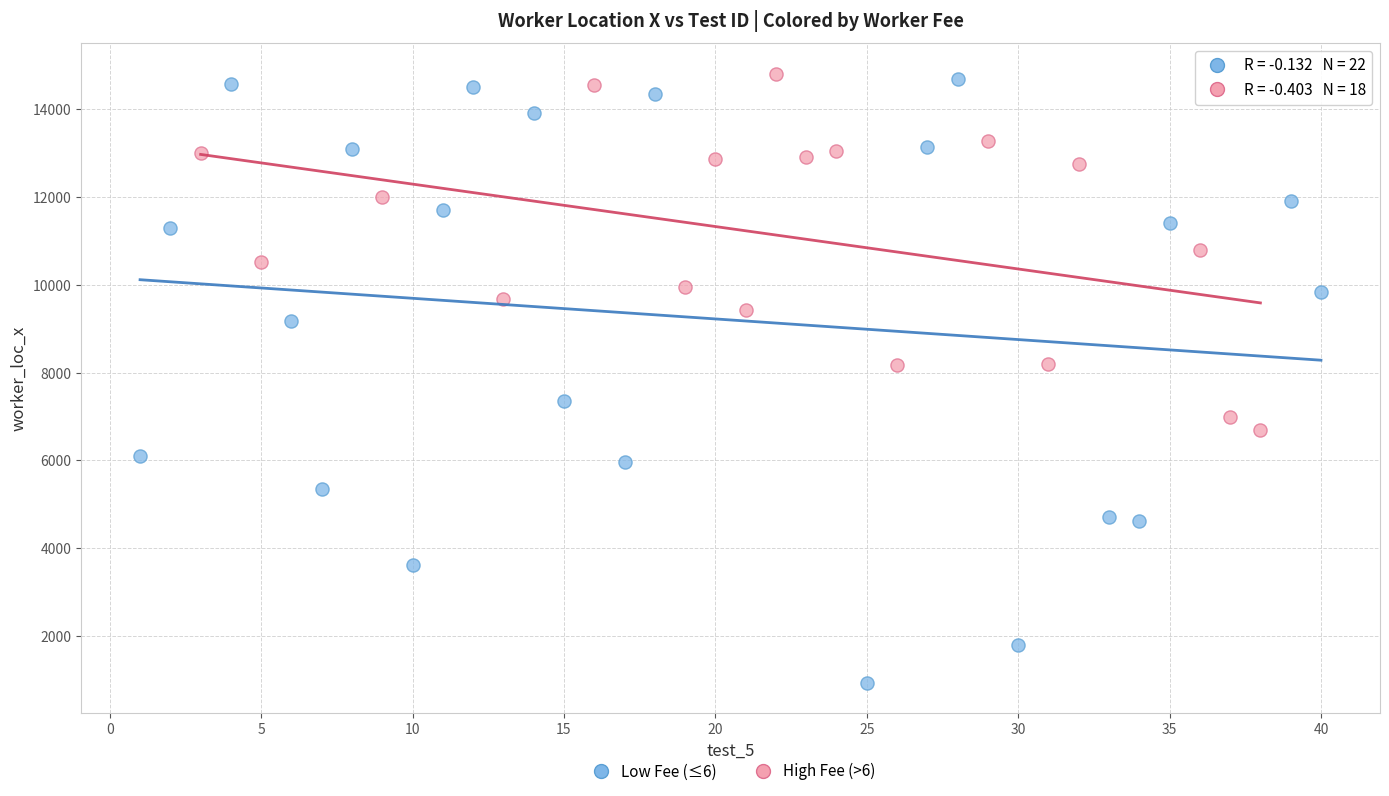

Which series reaches the minimum Y coordinate?

Low Fee (≤6)